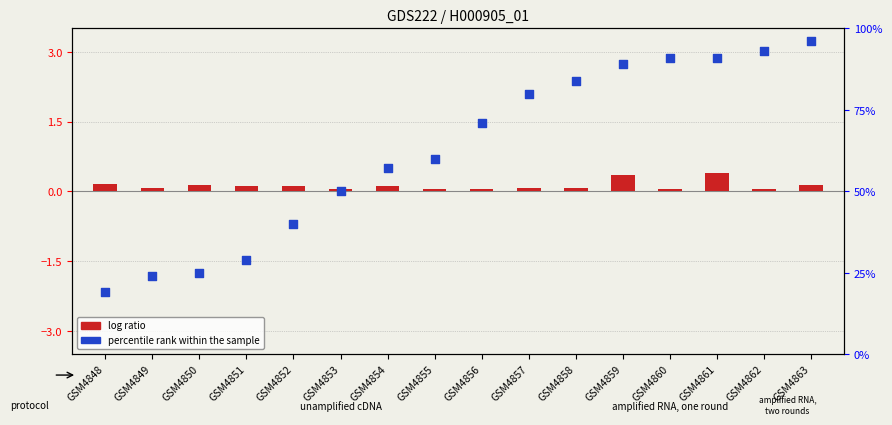

Which series has the largest Y range (max minus min)?

percentile rank within the sample